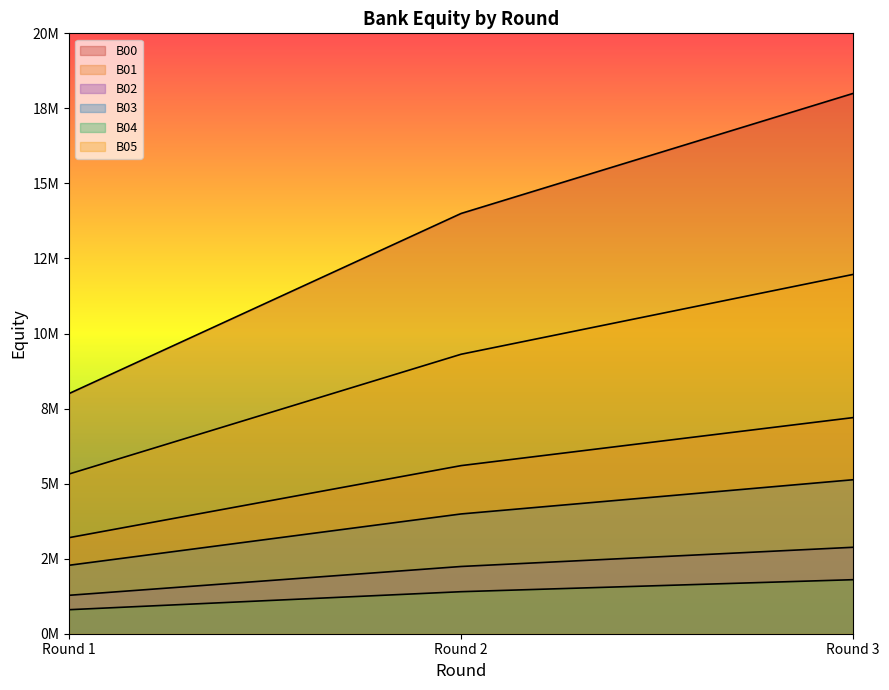

At how many categories does at least one series exceed 12775333?

2